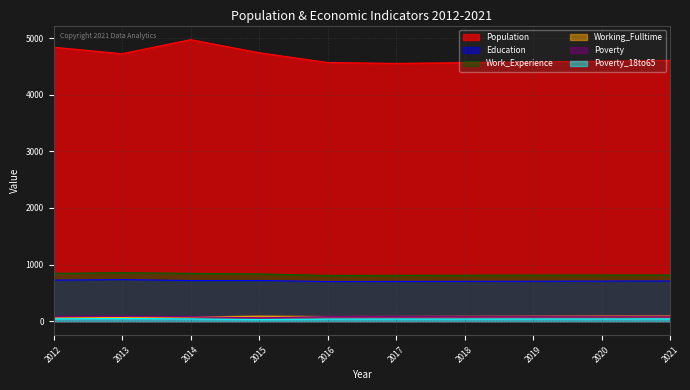

What is the sum of all Education values?

7126